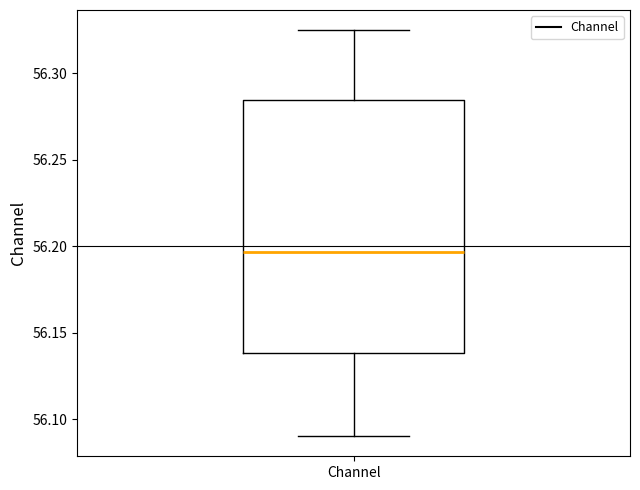

Read this box plot against the y-axis: the position of the median line, the range covered by the box, and the ends of both whiskers. The values are not printed on the chart, so give them approximately, as read against the axis.

median 56.195, box 56.140 to 56.285, whiskers 56.090 to 56.325